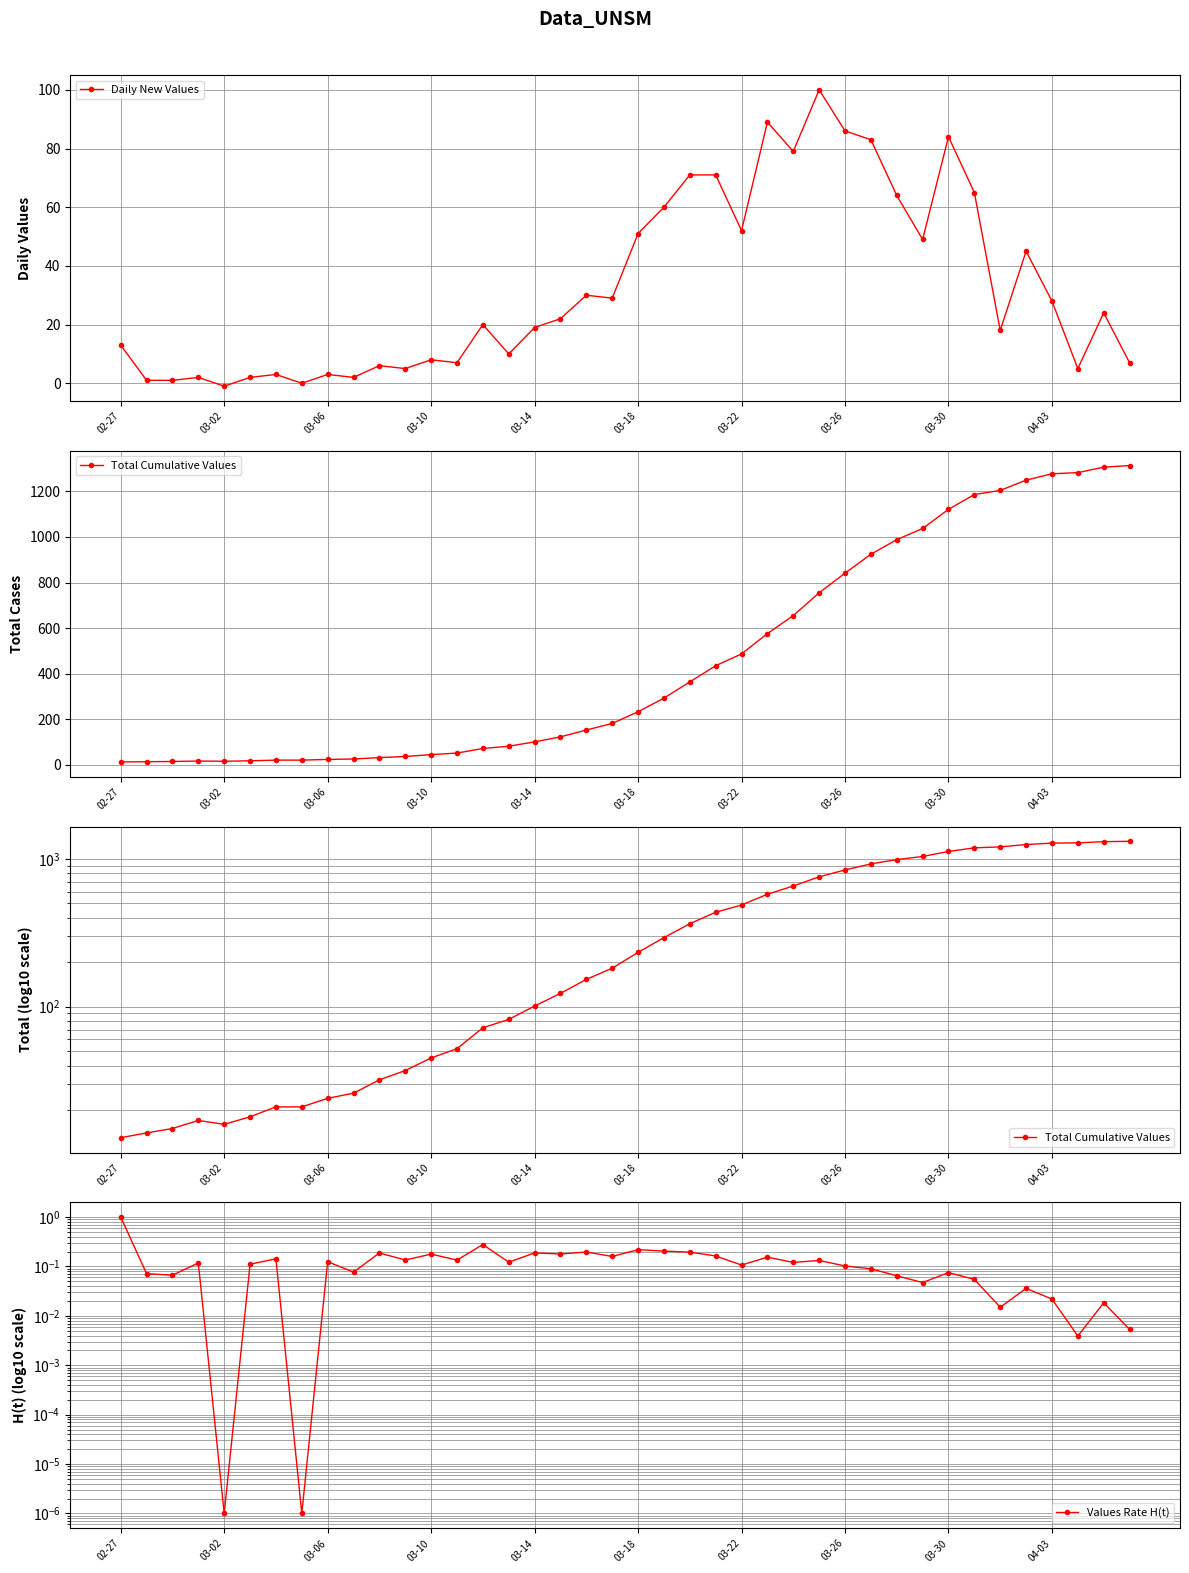

The Daily New Values series shows 51 at 03-18. True or false?

True